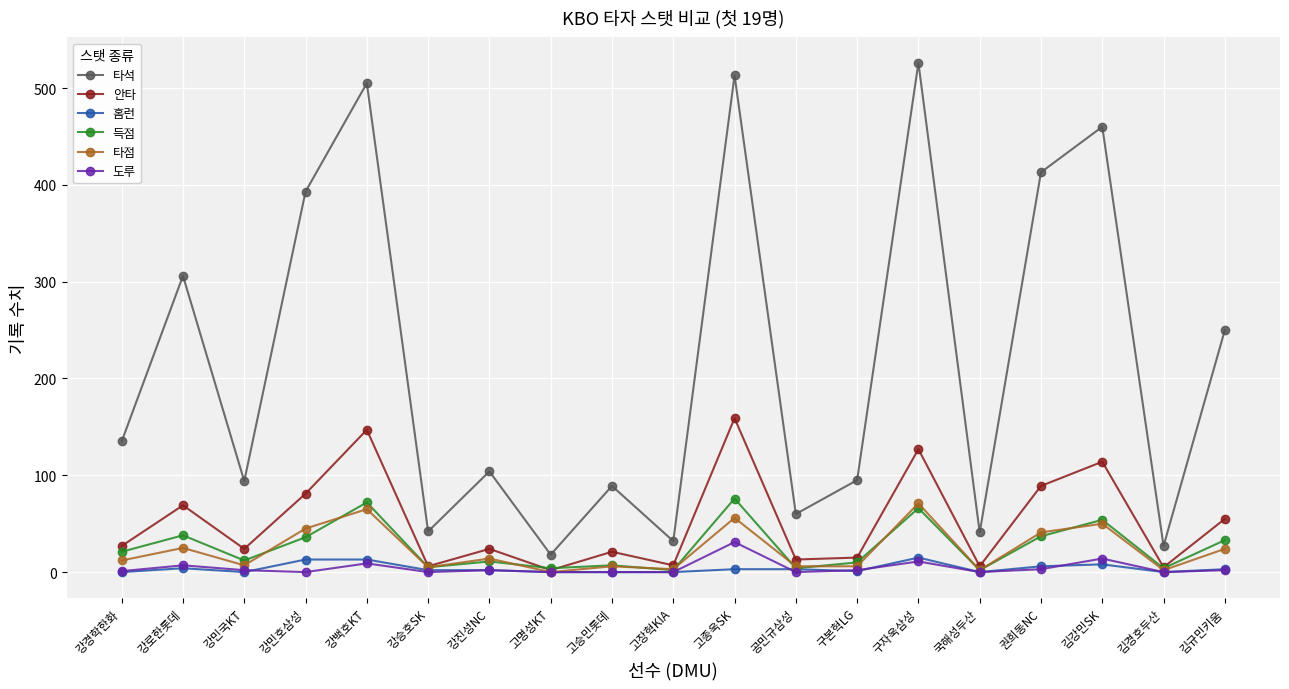

List the series in order of their peak value, lowest first.

홈런, 도루, 타점, 득점, 안타, 타석